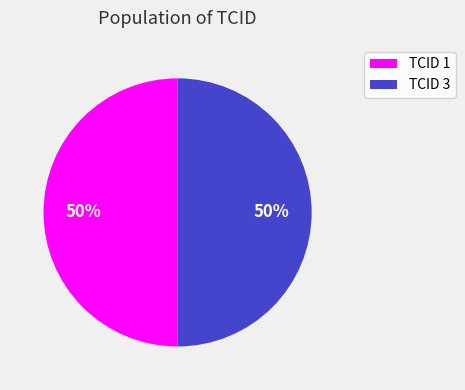

True or false: TCID 1 accounts for 50% of the total.

True